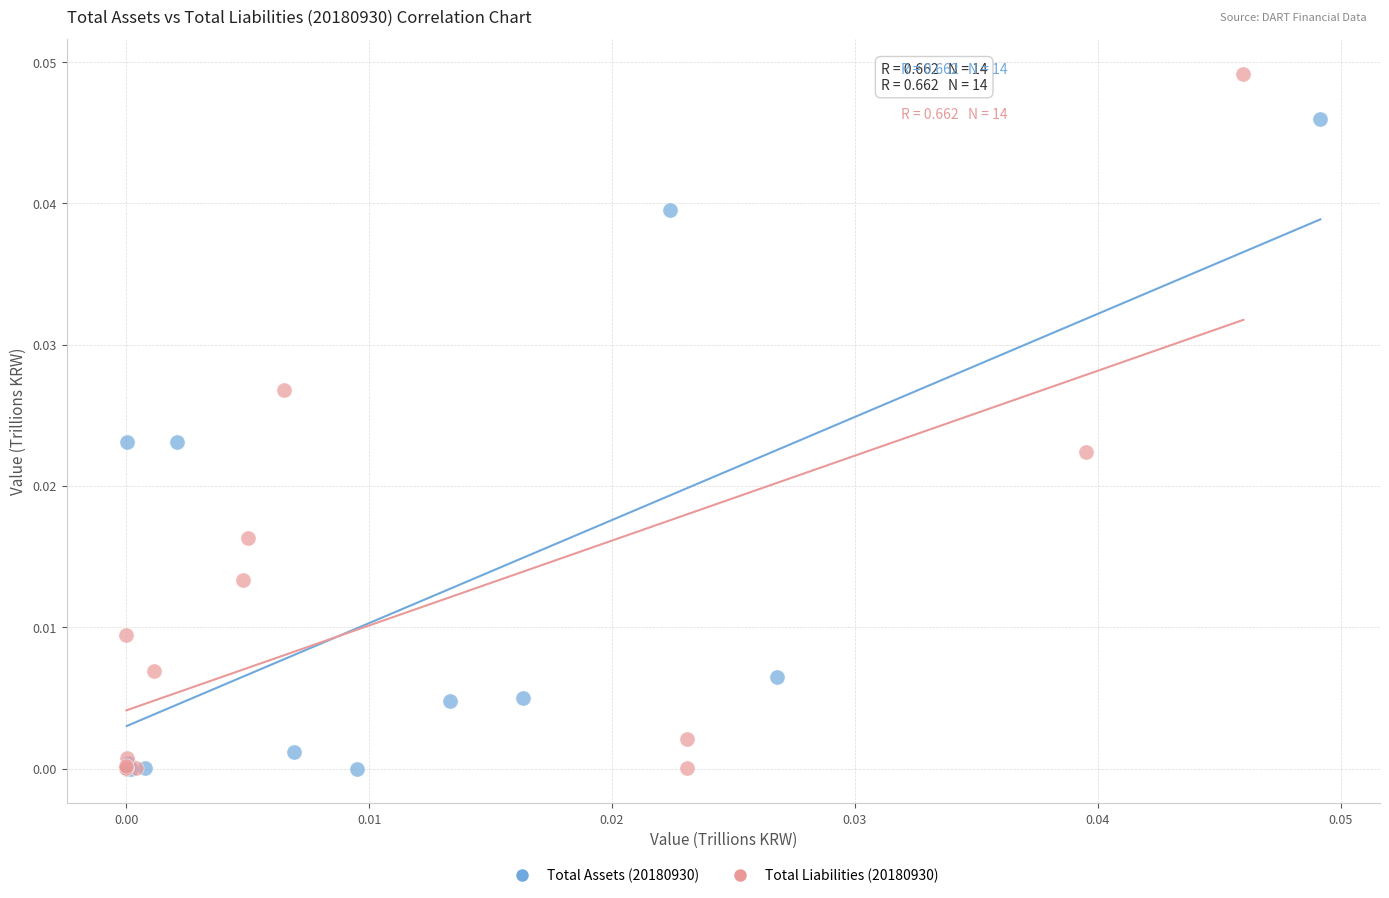

Which series has the widest spread of Y values?

Total Liabilities (20180930)